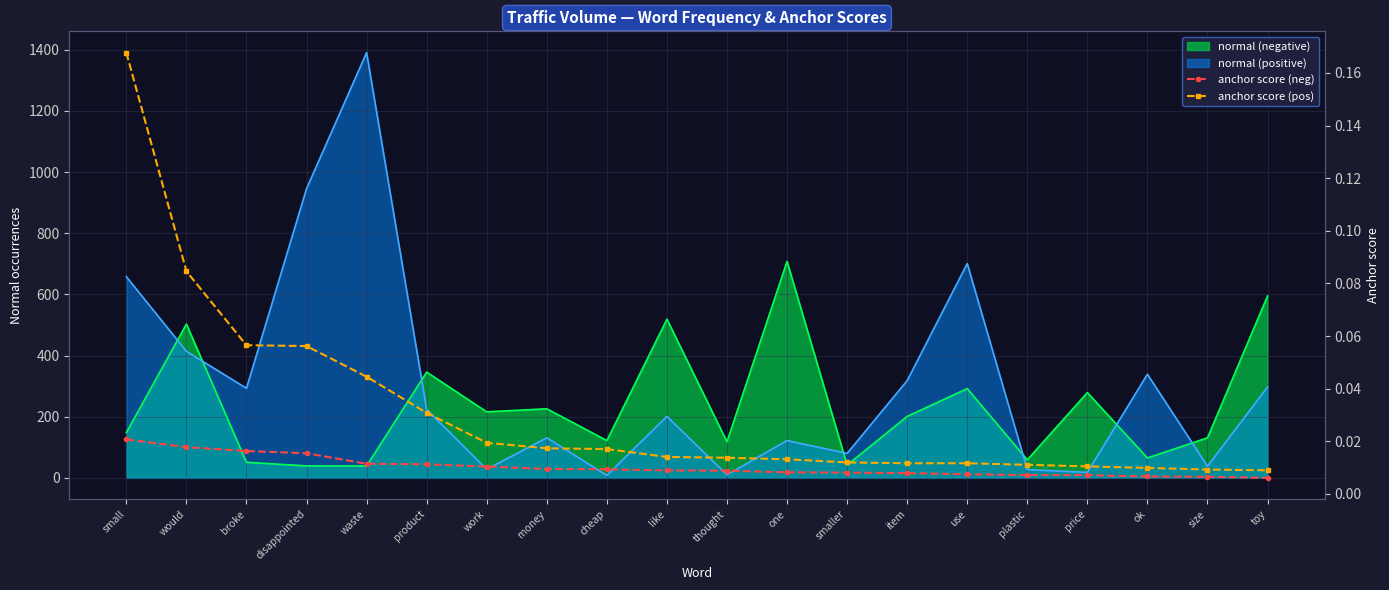

What is the difference between the second highest and minimum values in the anchor score (pos) series?

0.1